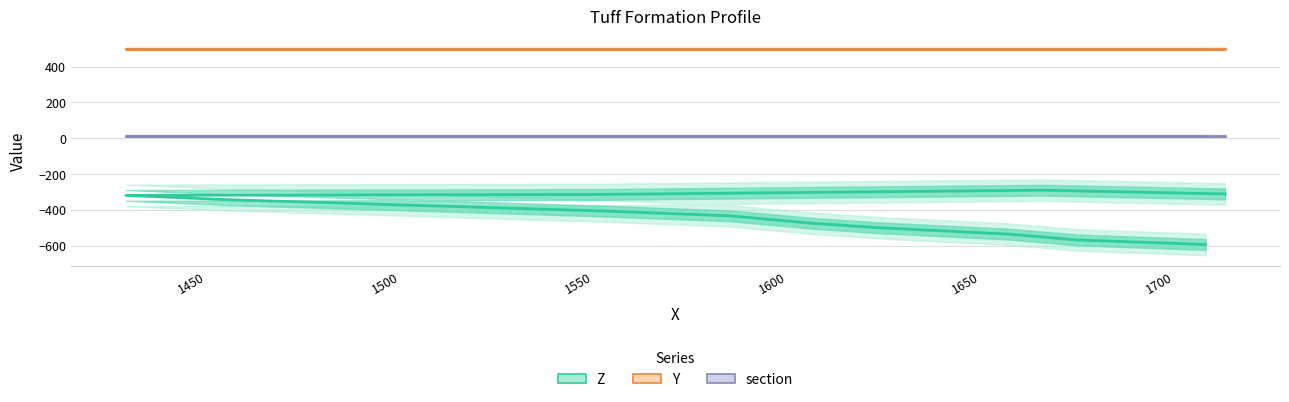

Does the chart display data point markers on the line(s)?

No